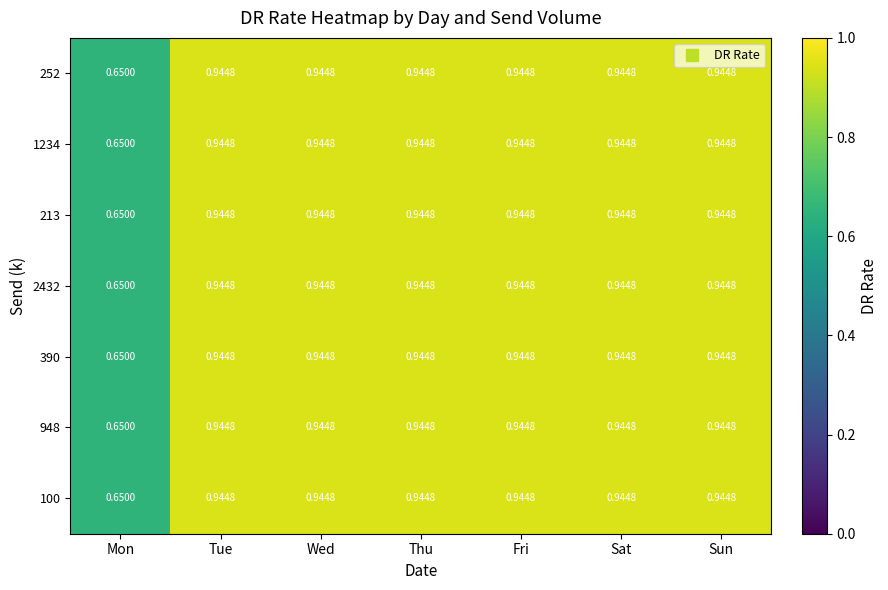

At which label is 390 closest to 0?

Mon